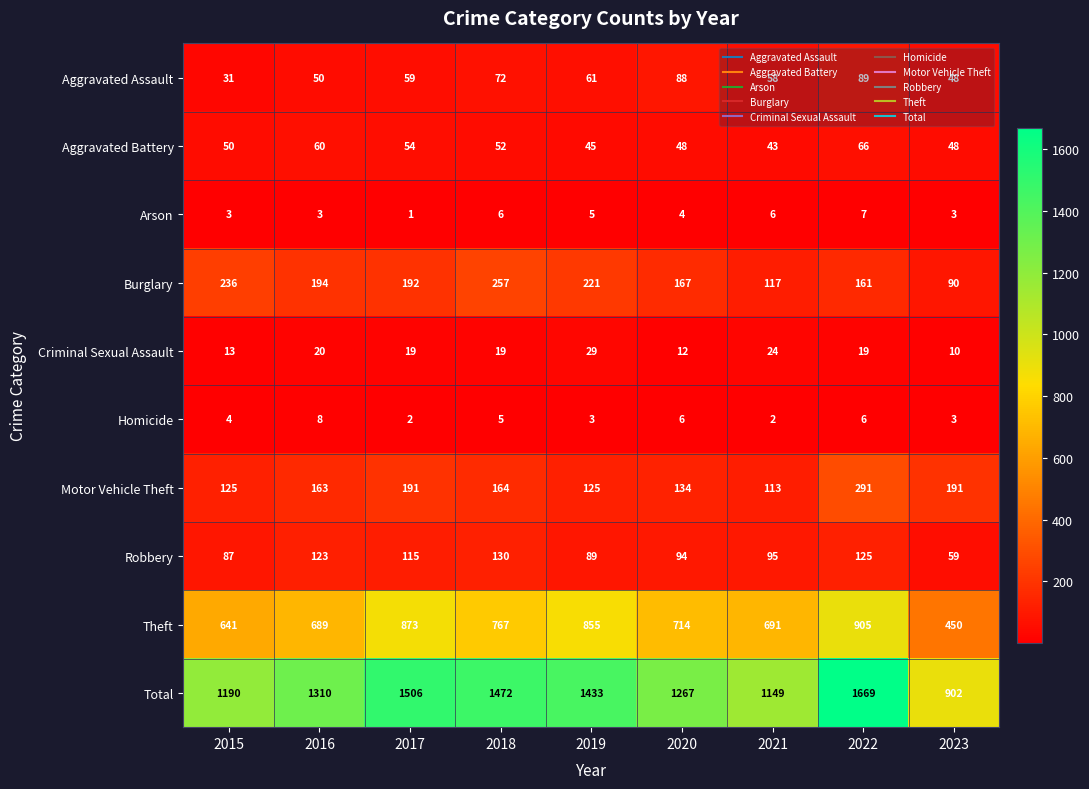

At 2017, list the series in order from largest to smallest.

Total, Theft, Burglary, Motor Vehicle Theft, Robbery, Aggravated Assault, Aggravated Battery, Criminal Sexual Assault, Homicide, Arson